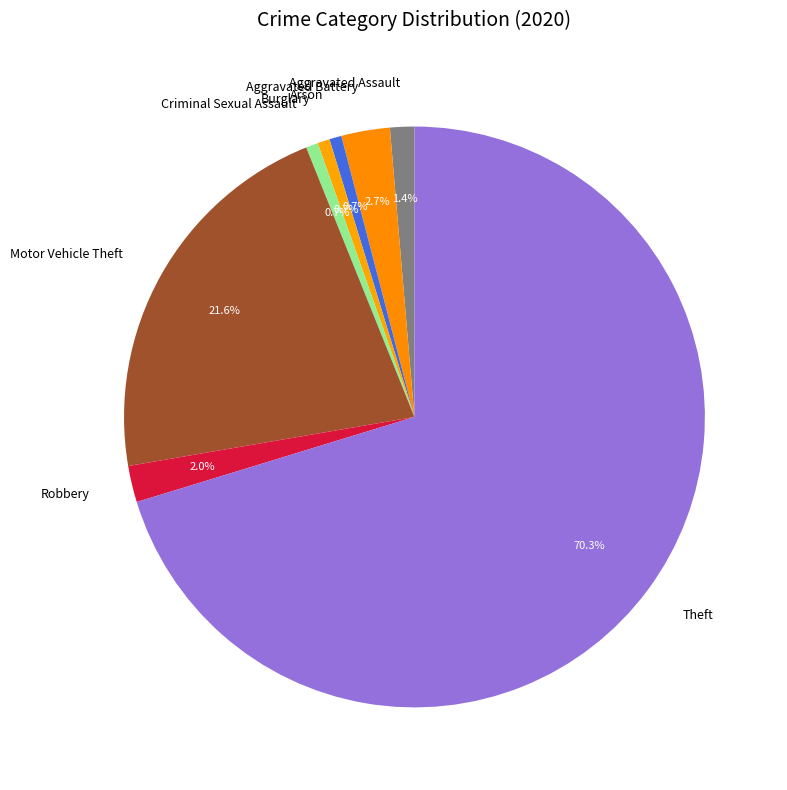

Which slice represents more than half of the pie?

Theft